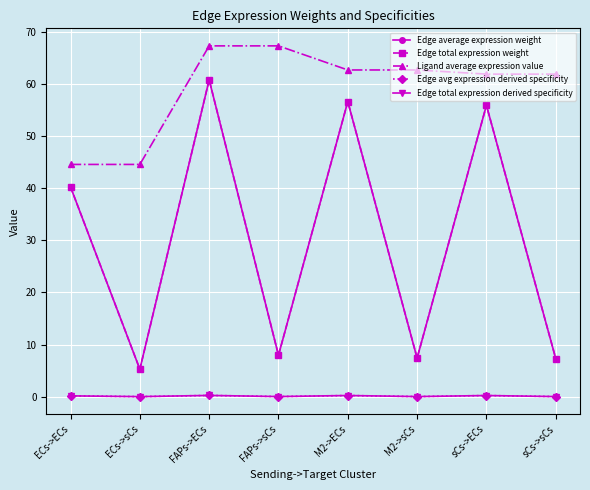

True or false: Edge average expression weight and Edge avg expression derived specificity cross at least once.

False